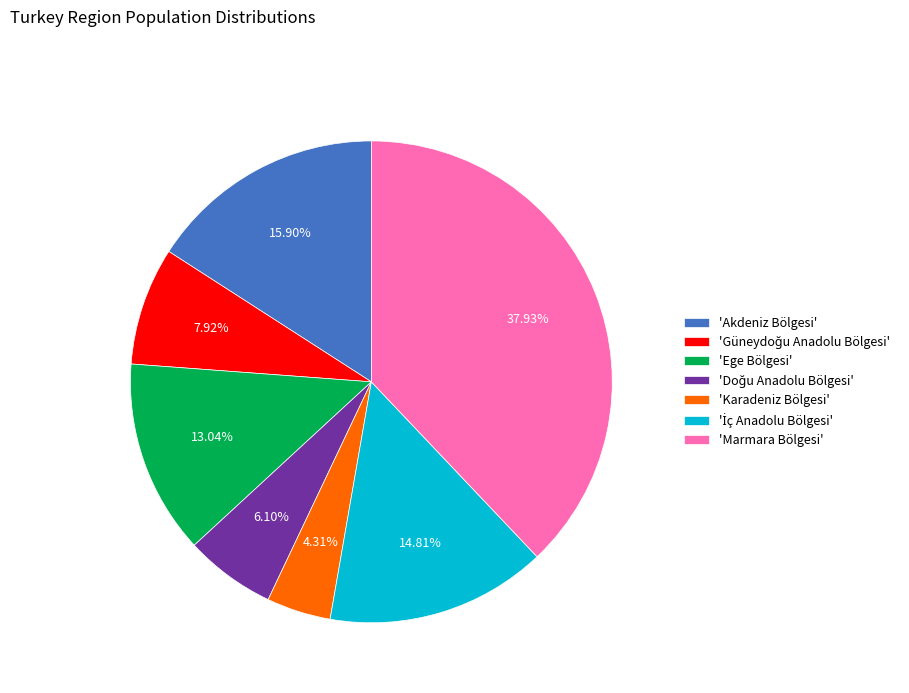

Which slice is the largest?

'Marmara Bölgesi'